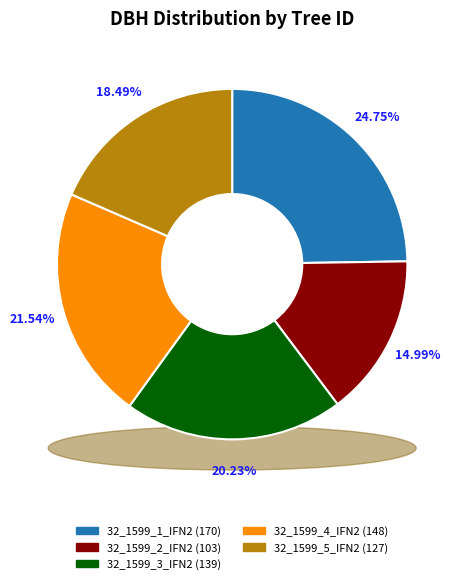

What is the change in value from 32_1599_3_IFN2 to 32_1599_5_IFN2?

-12